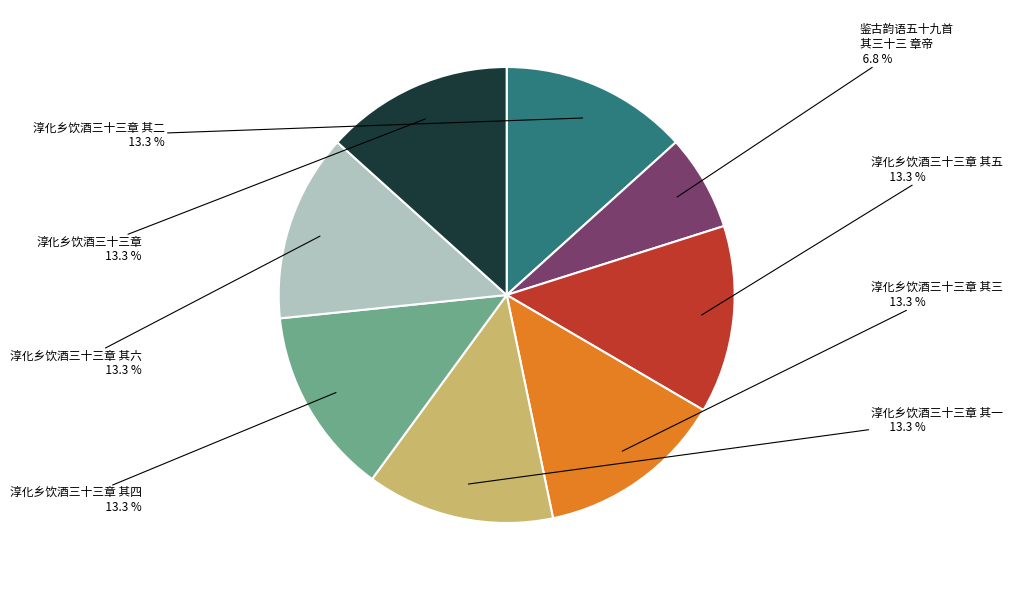

Is there any slice that represents more than half of the pie?

No